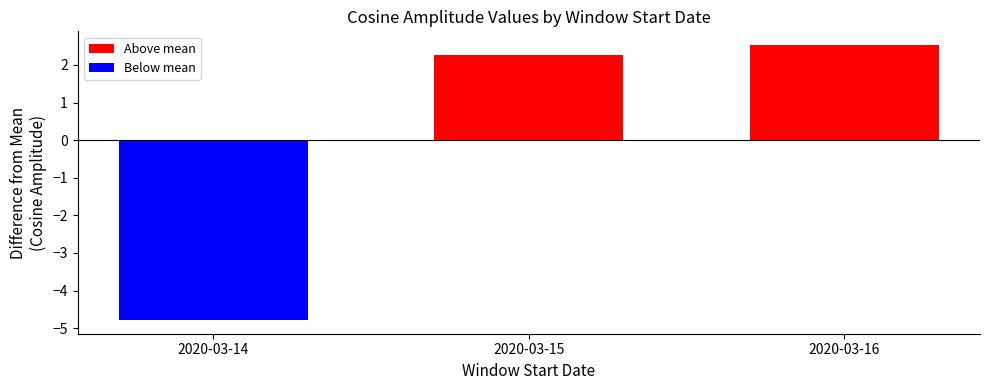

What is the sum of all Above mean values?

4.8